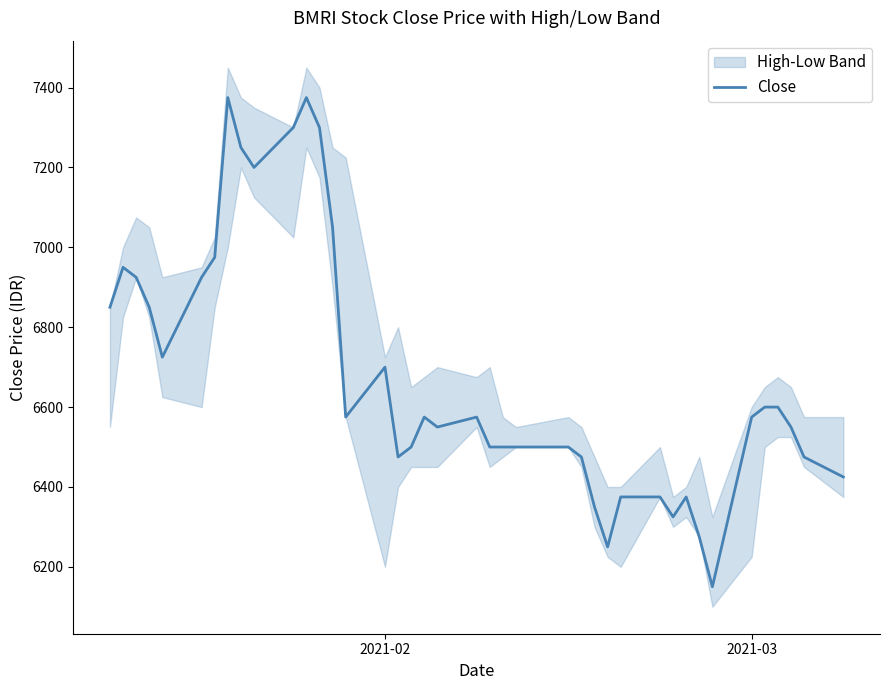

What is the maximum value for Close?

7375